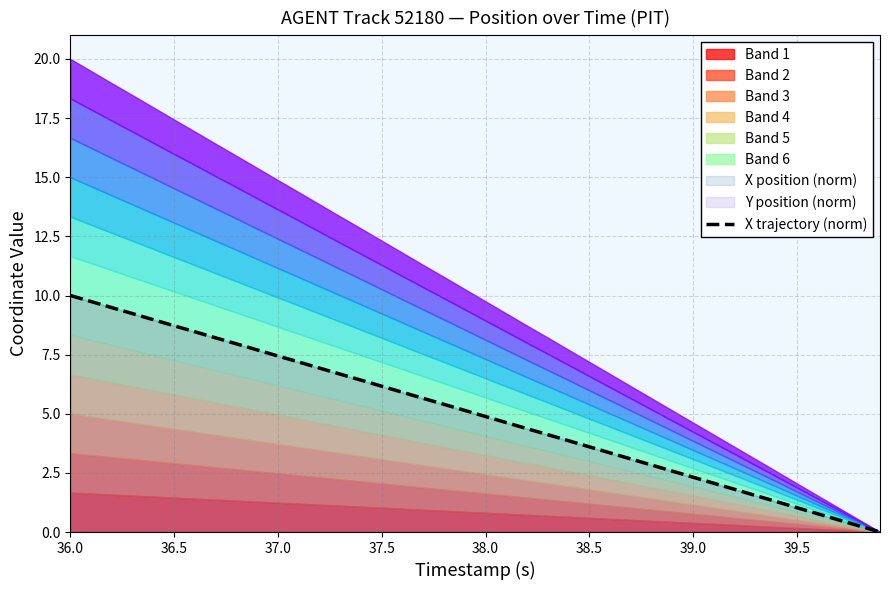

Reading right to left, list all the values displayed in this chart.

0.0	0.3	0.5	0.8	1.0	1.3	1.5	1.8	2.1	2.3	2.6	2.8	3.1	3.3	3.6	3.9	4.1	4.4	4.6	4.9	5.1	5.4	5.7	5.9	6.2	6.4	6.7	6.9	7.2	7.4	7.7	8.0	8.2	8.5	8.7	9.0	9.2	9.5	9.7	10.0